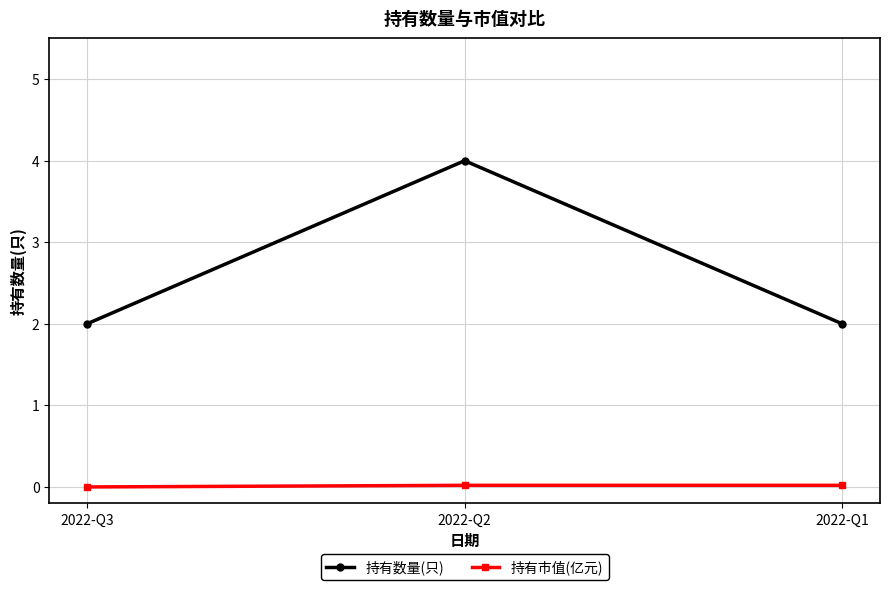

The 持有数量(只) series shows 0.5 at 2022-Q1. True or false?

False